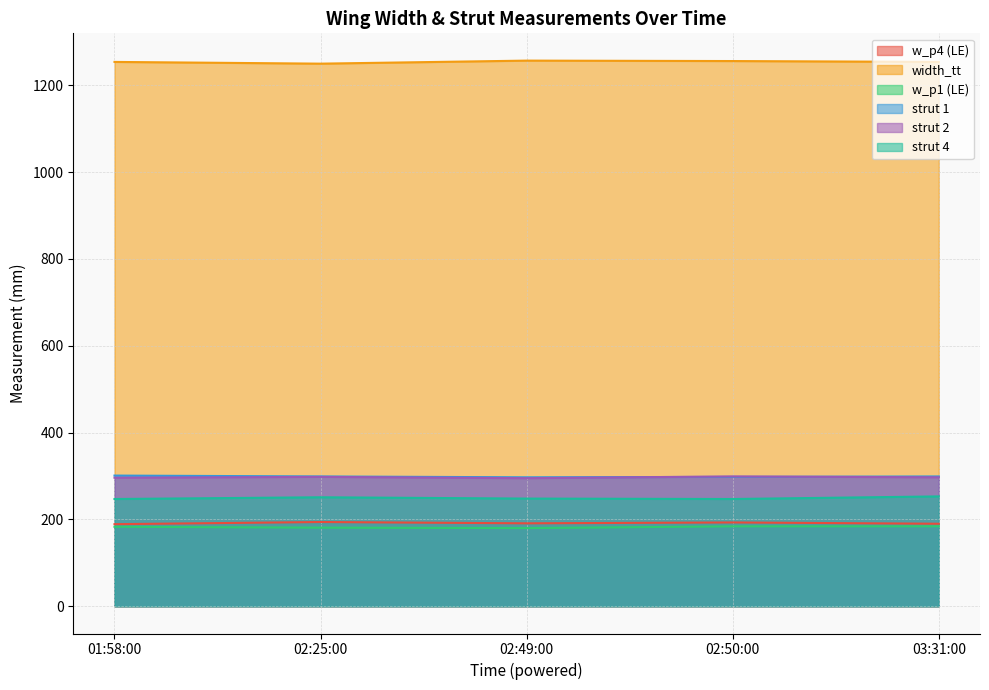

What is the difference between the highest and lowest values at 02:50:00?

1072